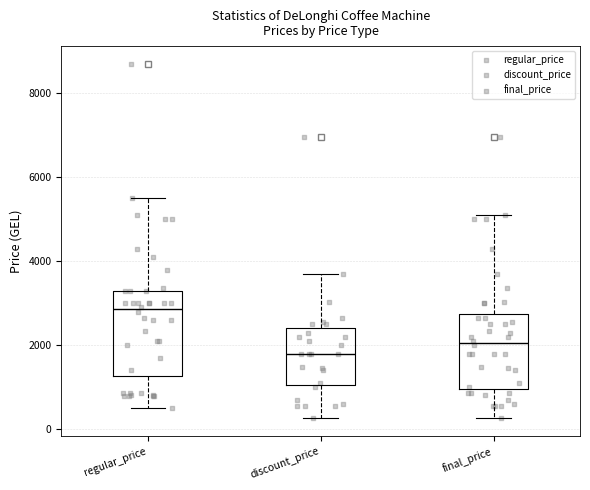

Reading left to right, read every box against the y-axis: the position of its median line, the range the box covers, and the ends of its whiskers. The values are not printed on the chart, so give them approximately, as read against the axis.

regular_price: median 2800, box 1200 to 3200, whiskers 600 to 5400
discount_price: median 1800, box 1000 to 2400, whiskers 200 to 3600
final_price: median 2000, box 1000 to 2800, whiskers 200 to 5000